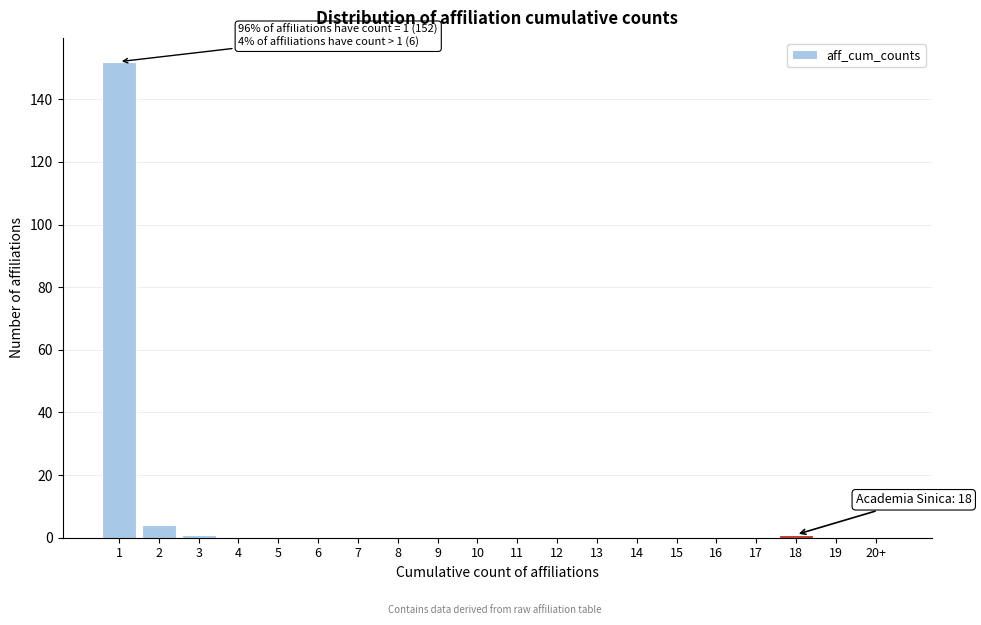

The value at 4 is 0. True or false?

True